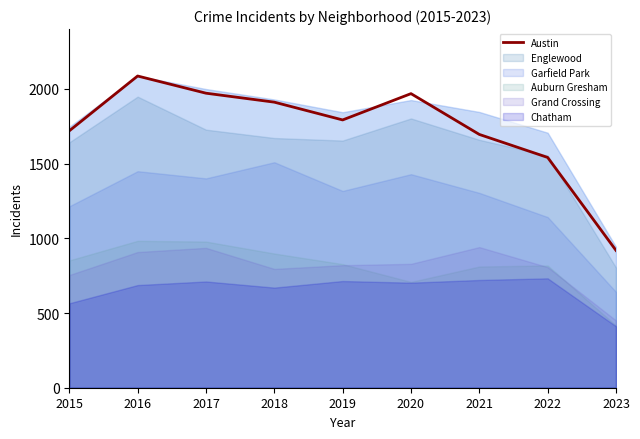

Where is Austin nearest to the value 1502?

2022